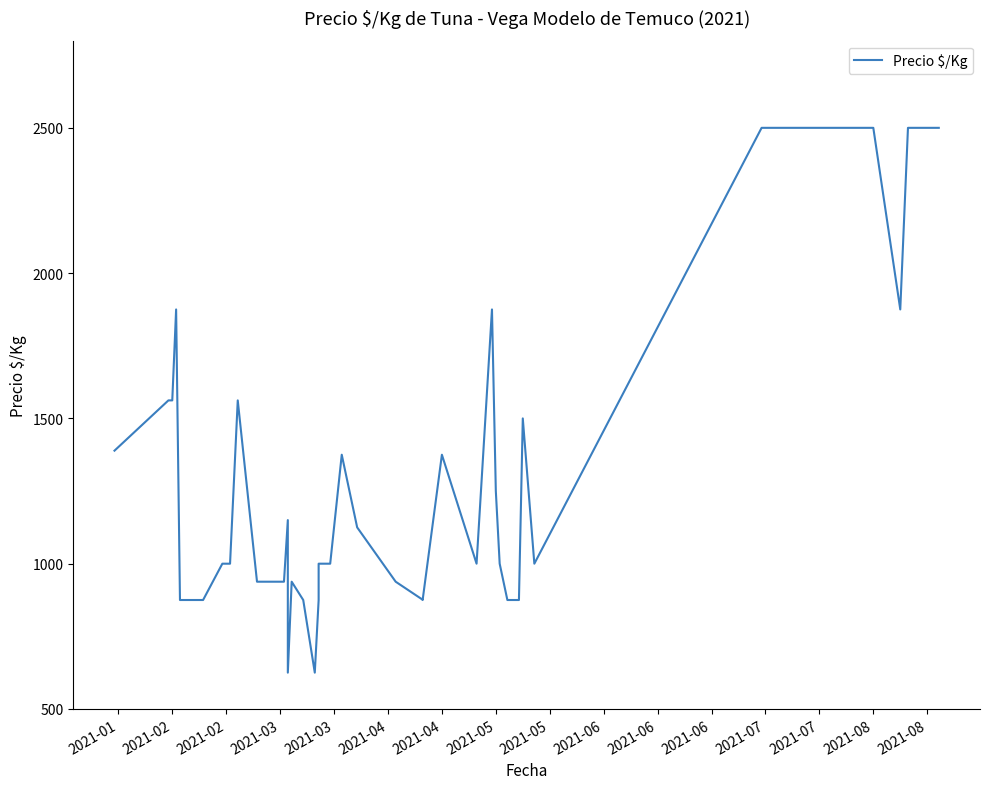

How many data points does each series have?

40